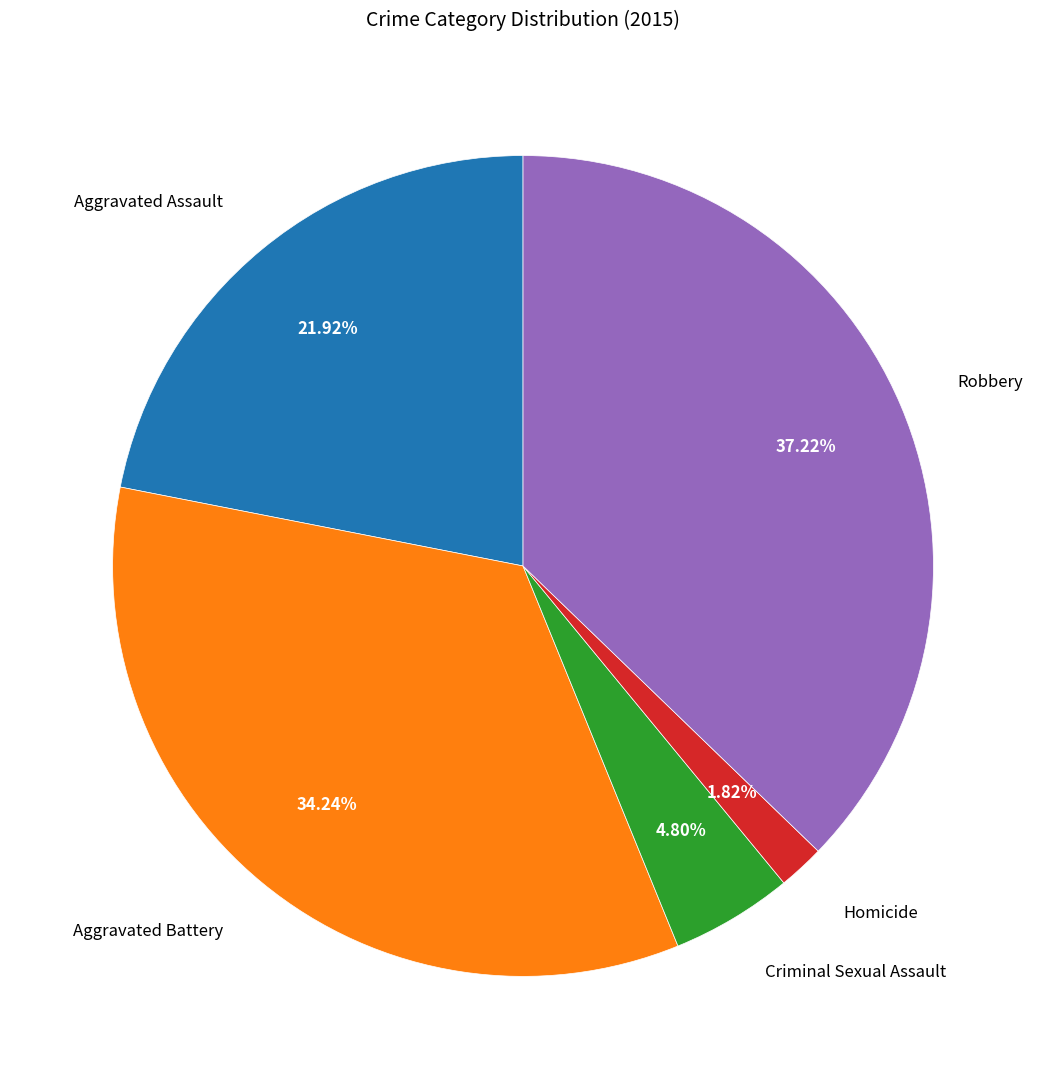

Count the number of slices in the pie.

5